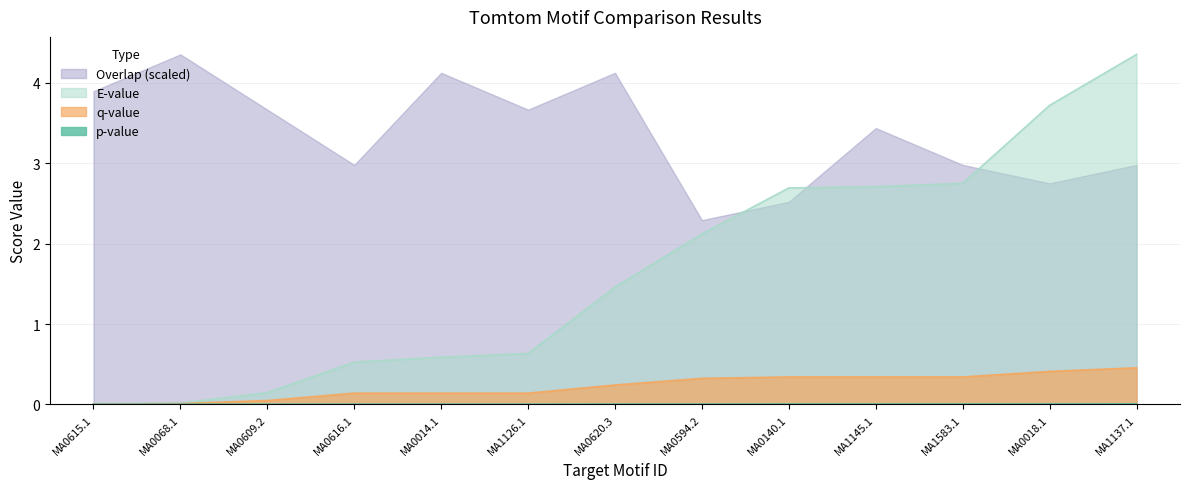

At how many categories does at least one series exceed 2?

13